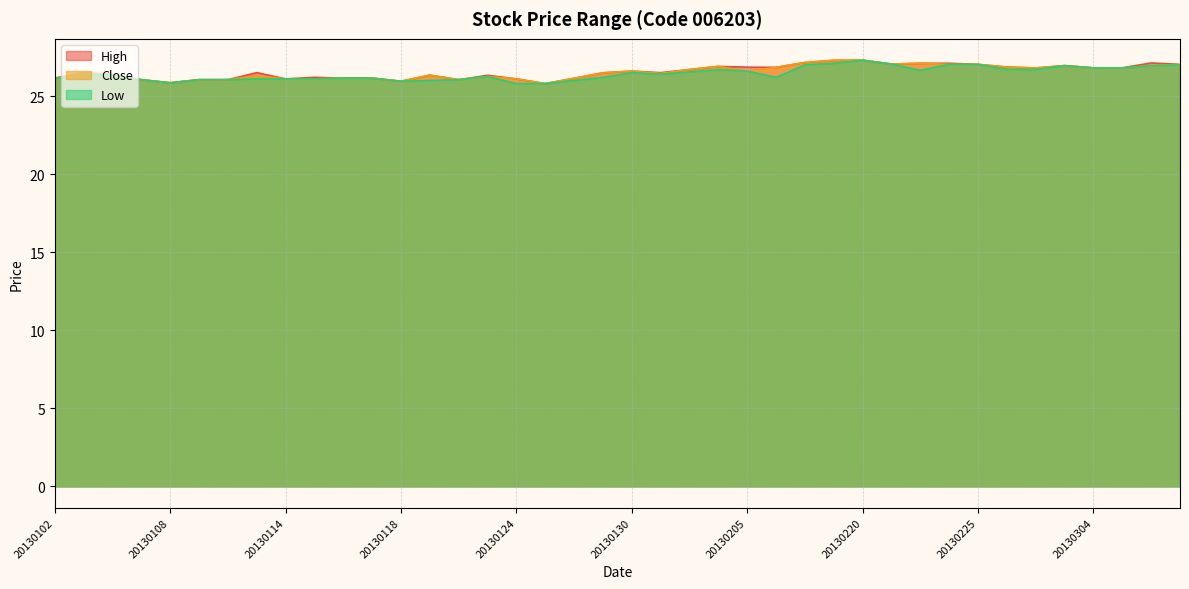

What is the average value of the Close series?

26.5